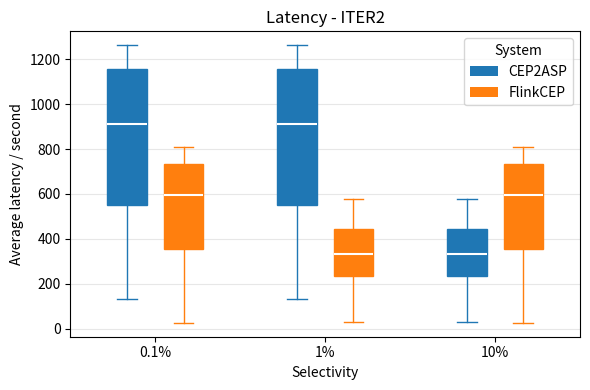

Reading left to right, read every box against the y-axis: the position of its median line, the range the box covers, and the ends of its whiskers. The values are not printed on the chart, so give them approximately, as read against the axis.

0.1% (CEP2ASP): median 920, box 560 to 1160, whiskers 140 to 1260
0.1% (FlinkCEP): median 600, box 360 to 740, whiskers 20 to 800
1% (CEP2ASP): median 920, box 560 to 1160, whiskers 140 to 1260
1% (FlinkCEP): median 340, box 240 to 440, whiskers 20 to 580
10% (CEP2ASP): median 340, box 240 to 440, whiskers 20 to 580
10% (FlinkCEP): median 600, box 360 to 740, whiskers 20 to 800